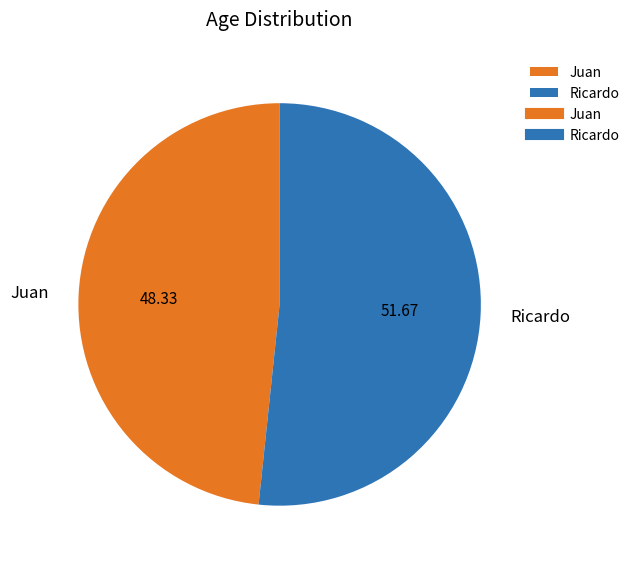

Between Juan and Ricardo, which is larger?

Ricardo